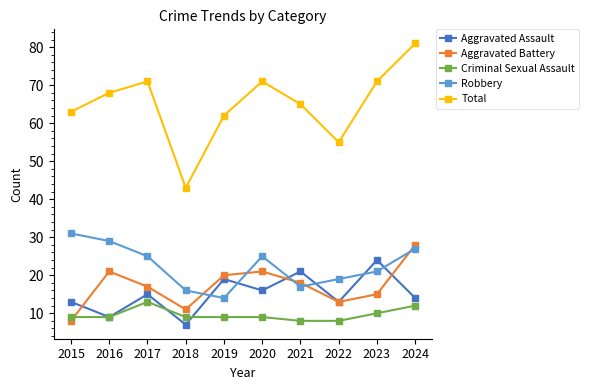

Between which two adjacent categories do Aggravated Assault and Aggravated Battery first intersect?

2015 and 2016